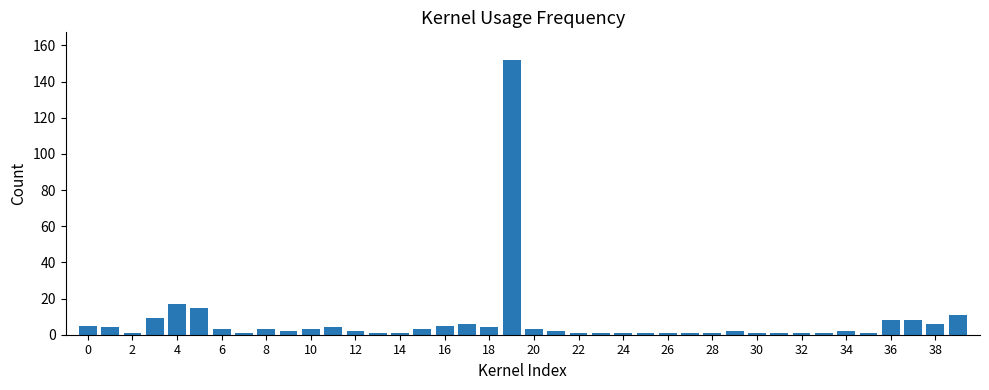

What is the average value?

7